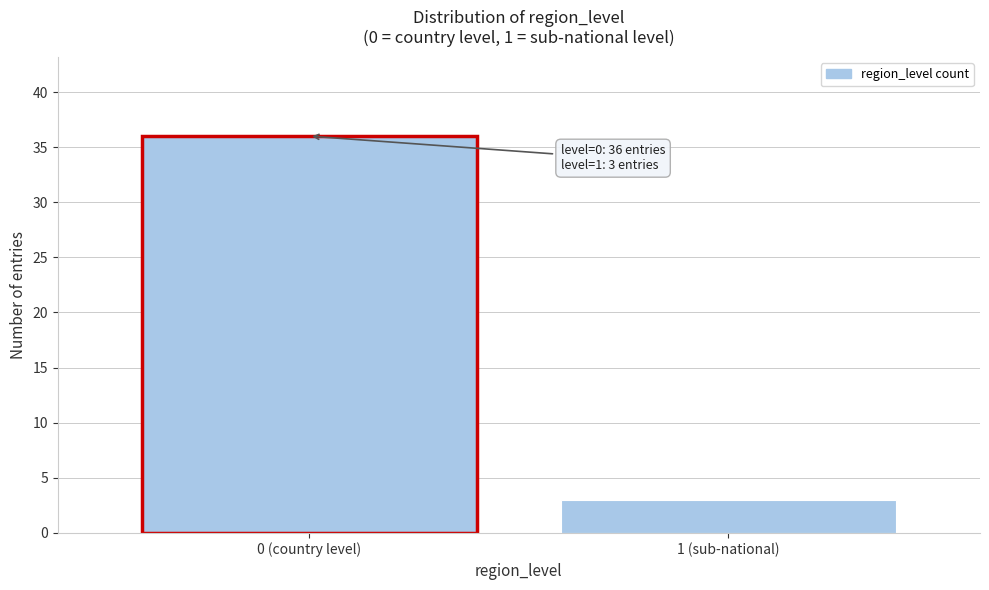

Reading left to right, extract all data points from this chart.

0 (country level)=36	1 (sub-national)=3